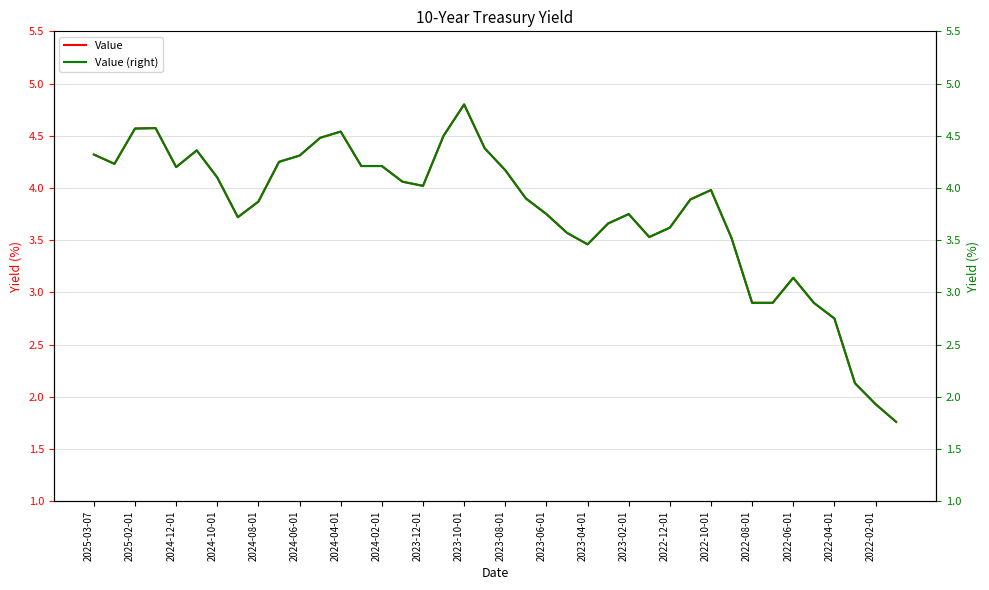

What is the minimum value for Value (right)?

1.8